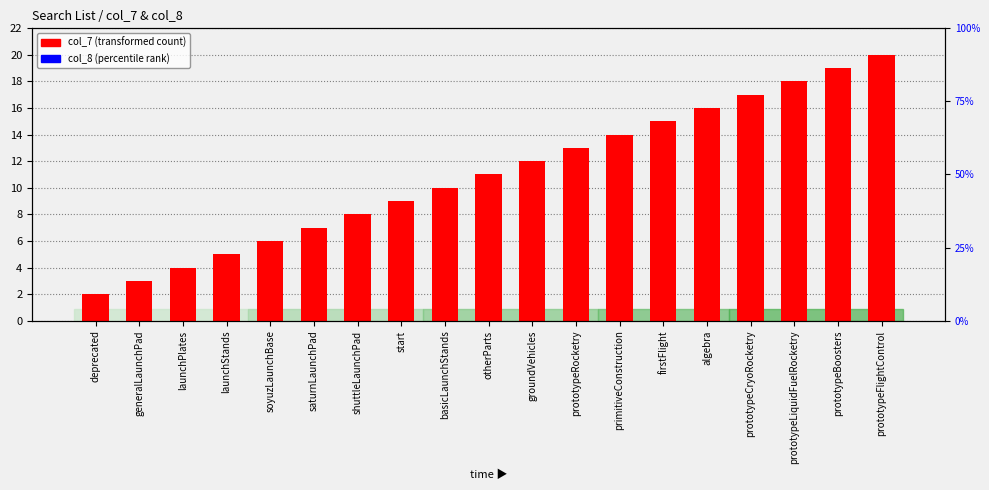

How many bars are there in total?

38